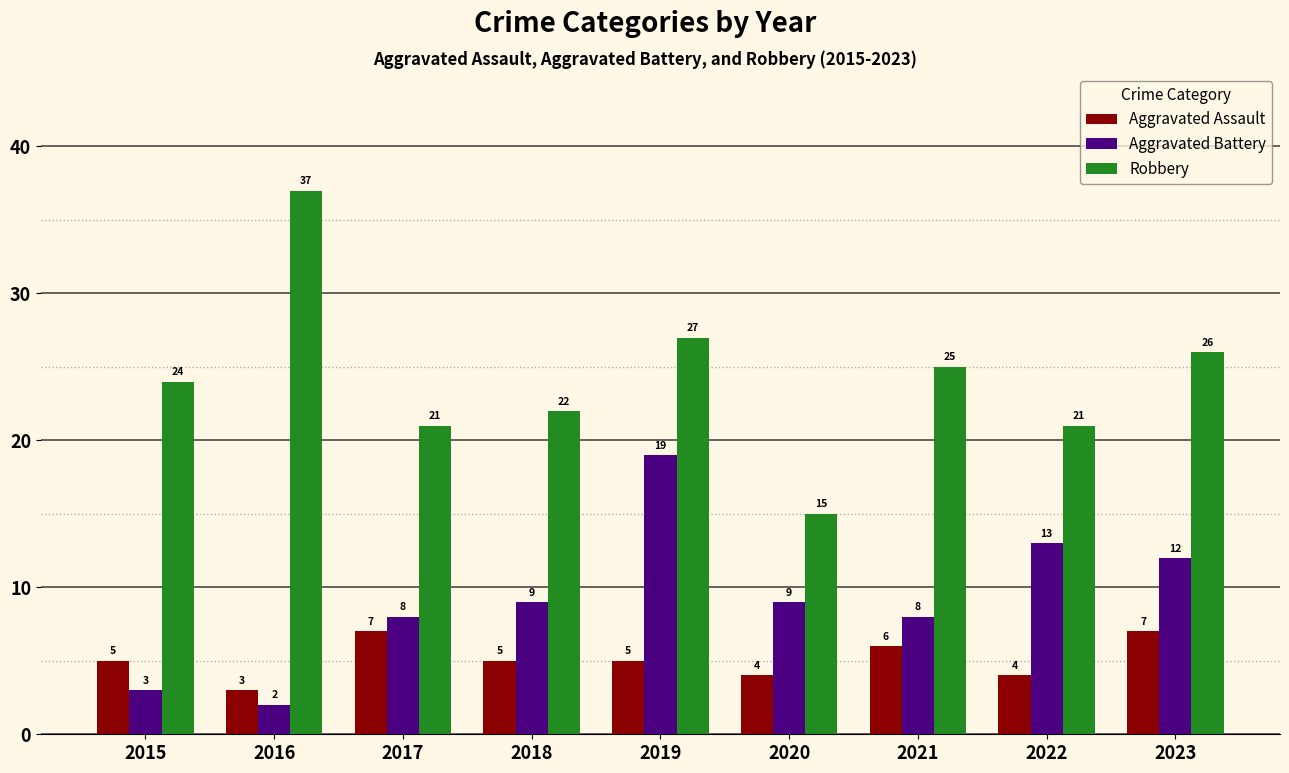

Which category has the highest value across all series?

2016